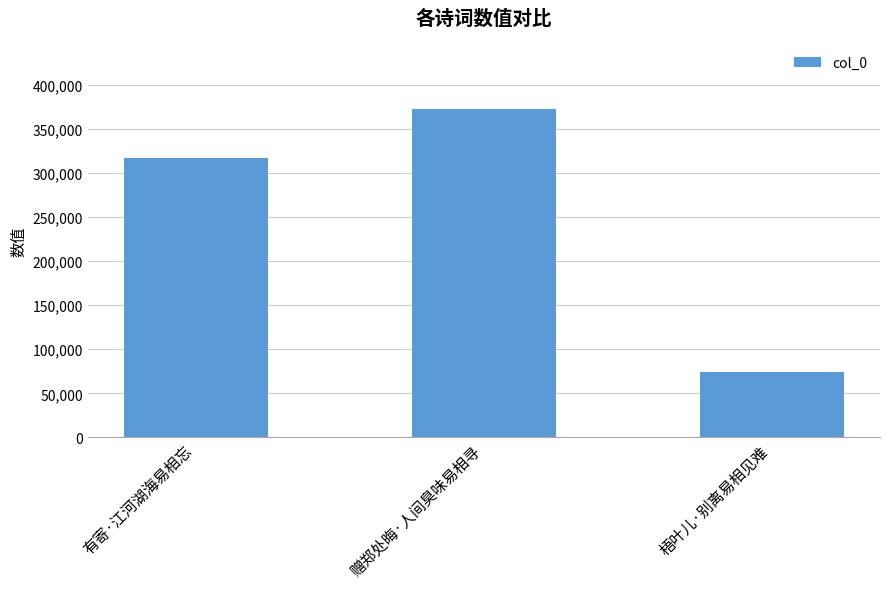

What position from the right is 梧叶儿·别离易相见难?

1